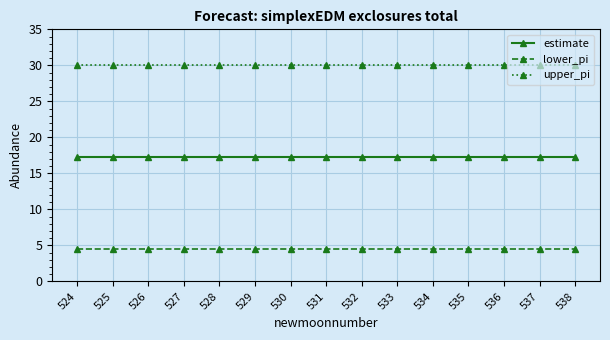

True or false: lower_pi and estimate intersect in this chart.

False